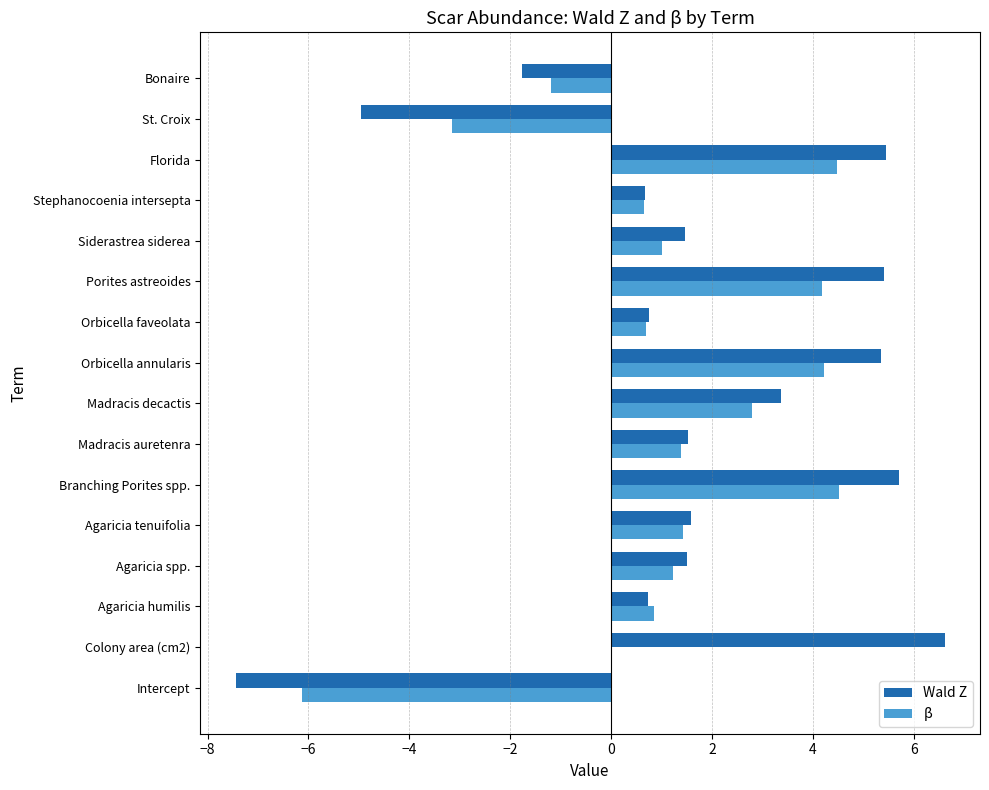

What is the sum of the β values at Intercept and Porites astreoides?

-2.0